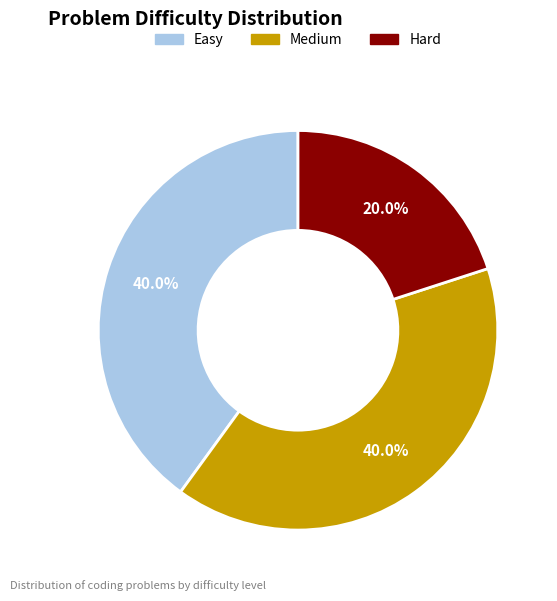

How many segments does this pie chart have?

3